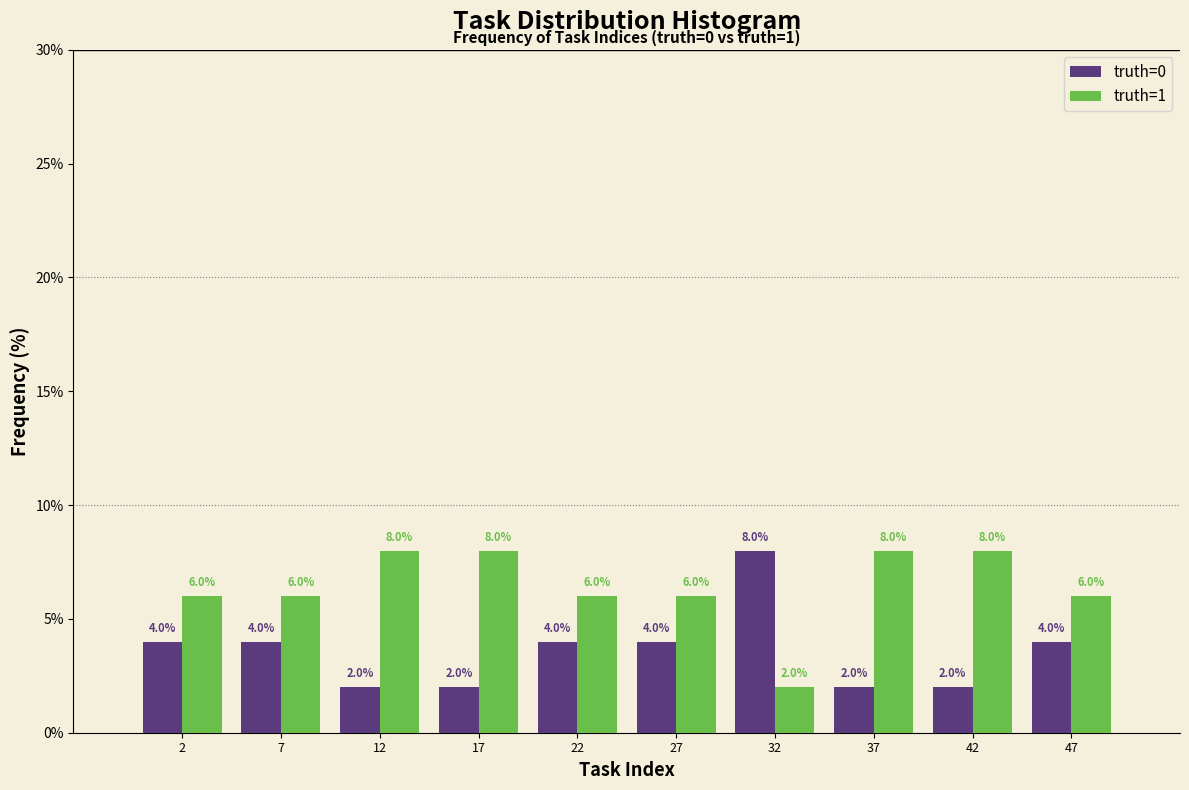

Reading left to right, list every range on the x-axis with the height of the bar of each series over it.

0 to 5: truth=0=4.0	truth=1=6.0
5 to 10: truth=0=4.0	truth=1=6.0
10 to 15: truth=0=2.0	truth=1=8.0
15 to 20: truth=0=2.0	truth=1=8.0
20 to 25: truth=0=4.0	truth=1=6.0
25 to 30: truth=0=4.0	truth=1=6.0
30 to 35: truth=0=8.0	truth=1=2.0
35 to 40: truth=0=2.0	truth=1=8.0
40 to 45: truth=0=2.0	truth=1=8.0
45 to 50: truth=0=4.0	truth=1=6.0